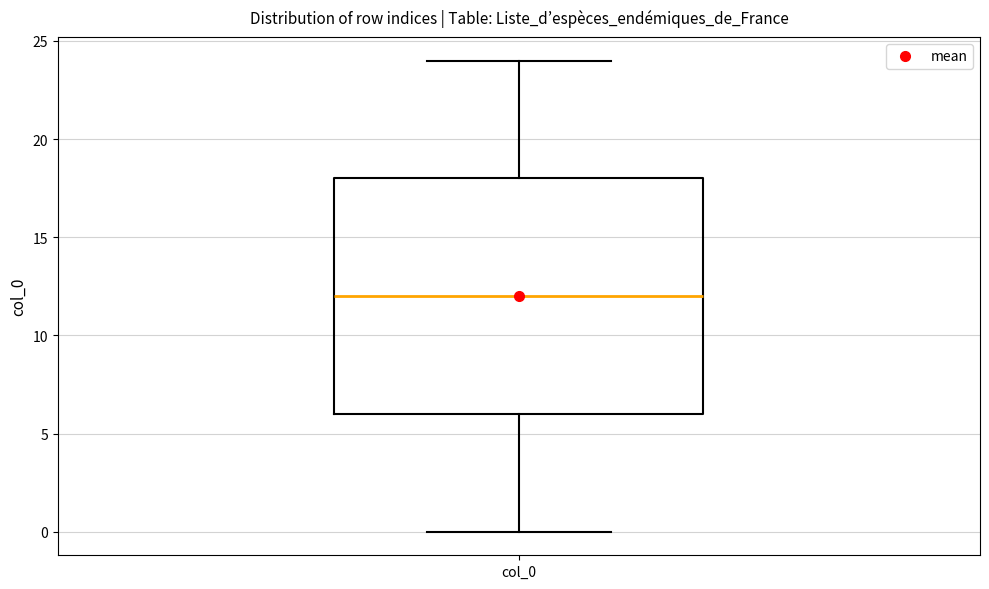

Where is the lower edge of the box for col_0 on the y-axis? The values are not printed on the chart, so give them approximately, as read against the axis.

6